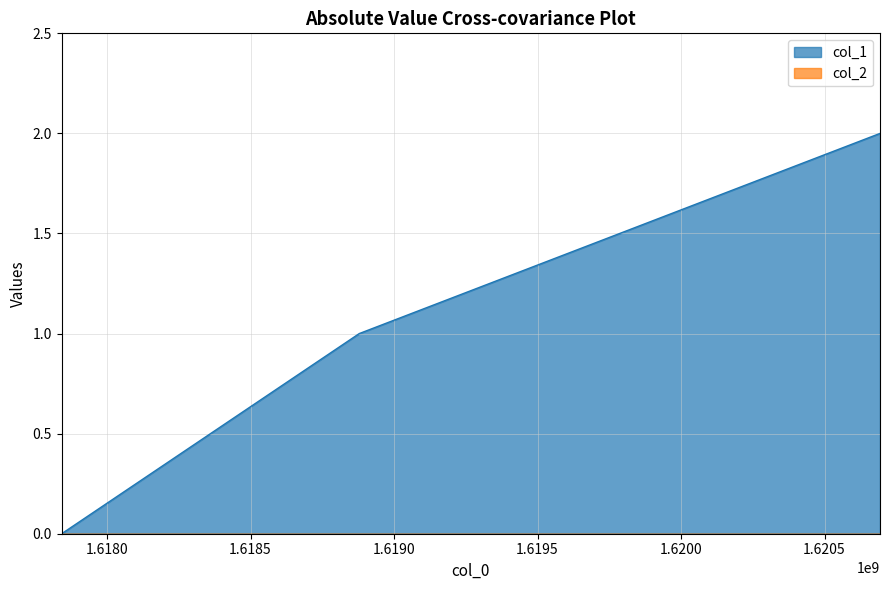

At which label is the value closest to 1?

1618878776